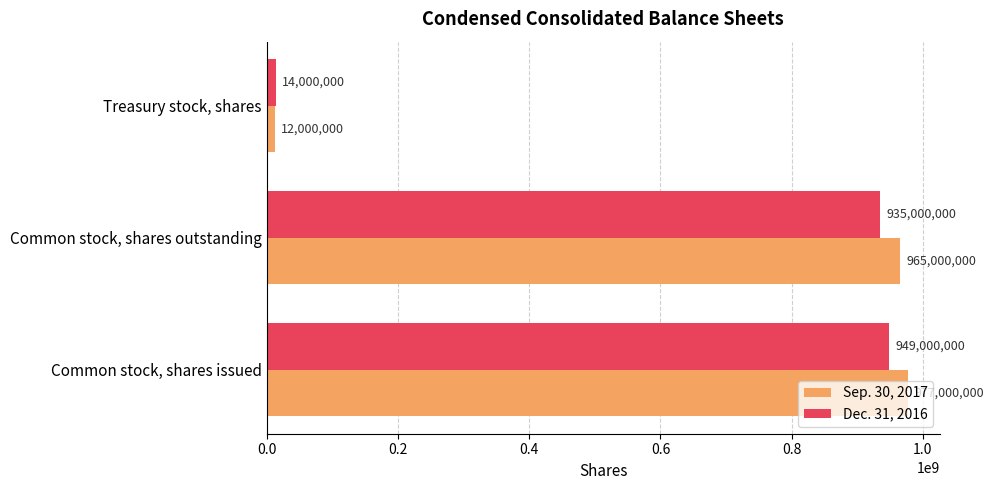

At how many categories does at least one series exceed 222178090?

2